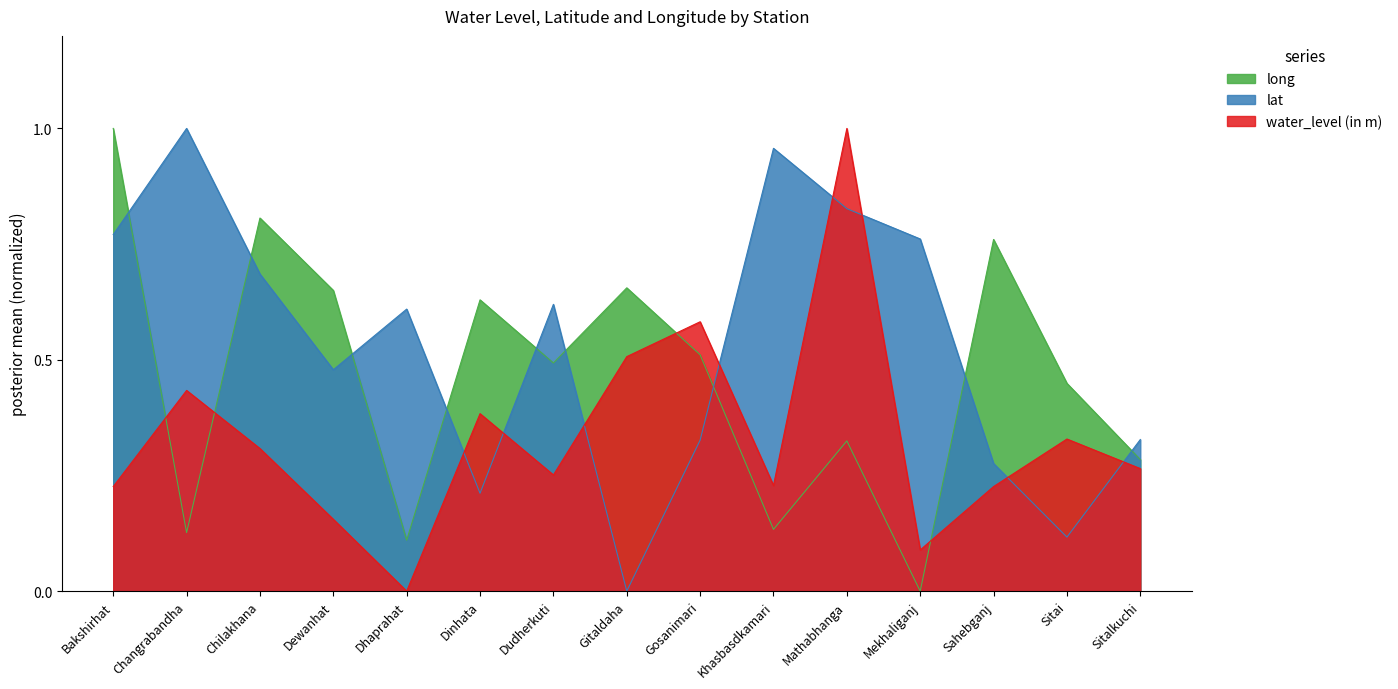

What is the difference between the highest and lowest values at Mathabhanga?

0.7